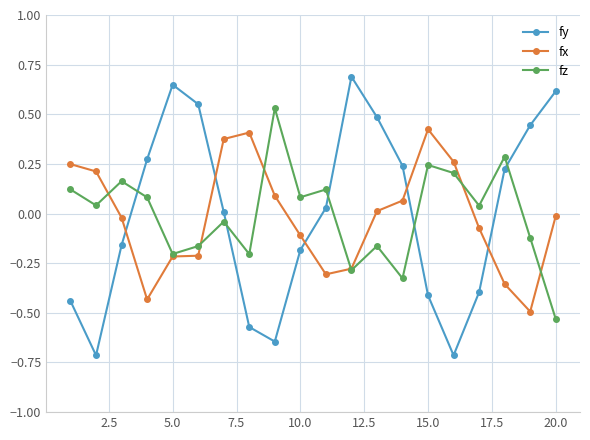

List the series in order of their peak value, lowest first.

fx, fz, fy